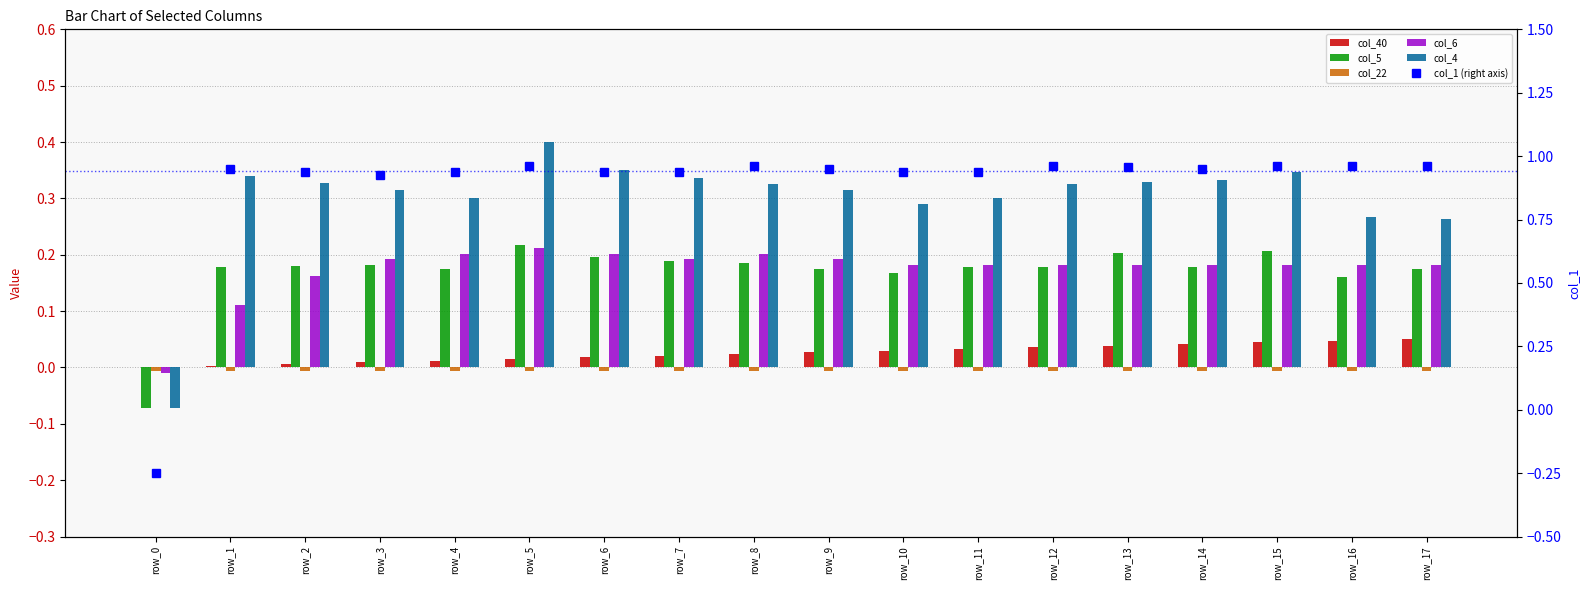

How many values in col_1 (right axis) are below zero?

1